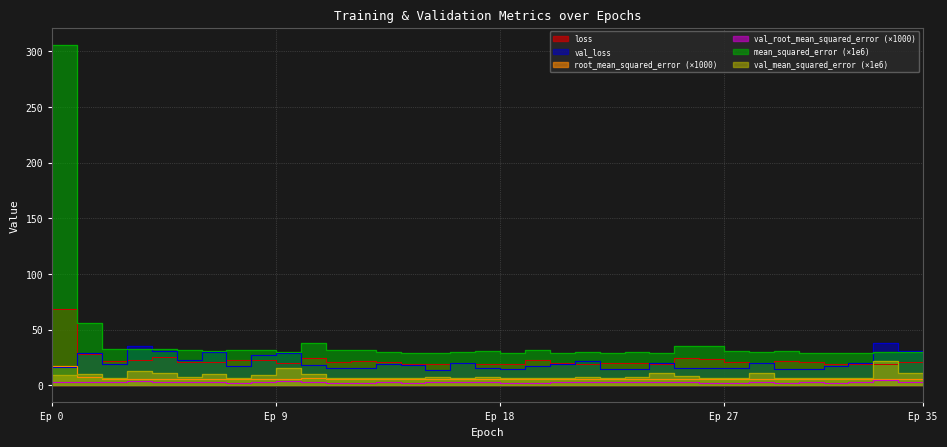

What is the difference between the maximum and minimum values in the root_mean_squared_error series?

12.1